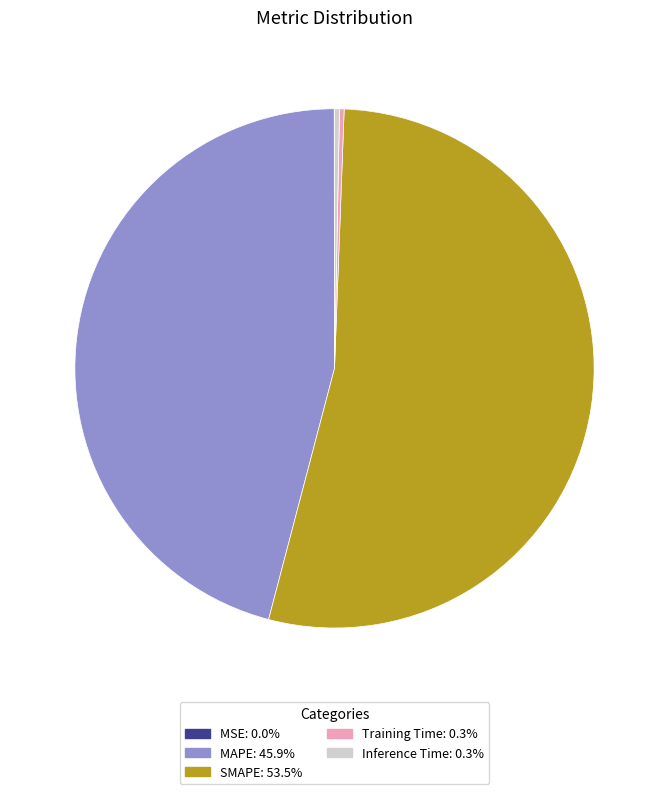

True or false: Inference Time accounts for 0% of the total.

True